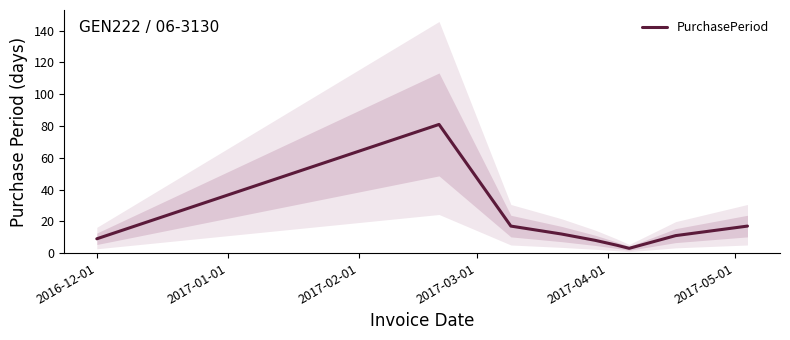

Is it true that the value at 2017-05-01 is 7?

False